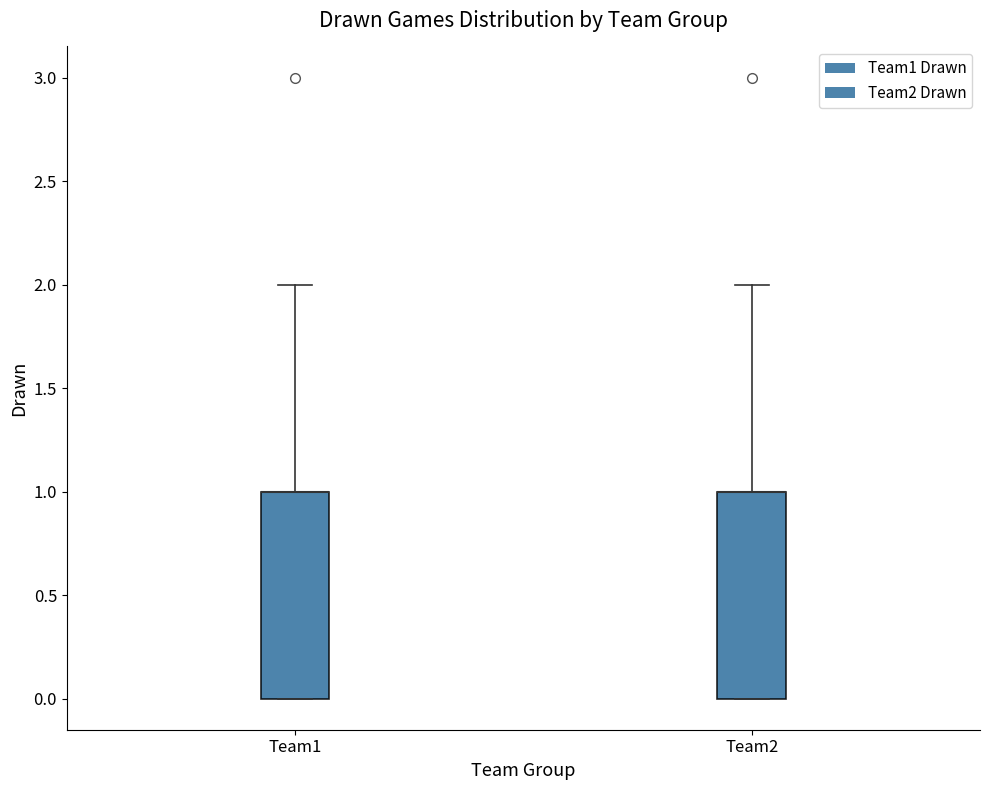

Where is the upper edge of the box for Team1 on the y-axis? The values are not printed on the chart, so give them approximately, as read against the axis.

1